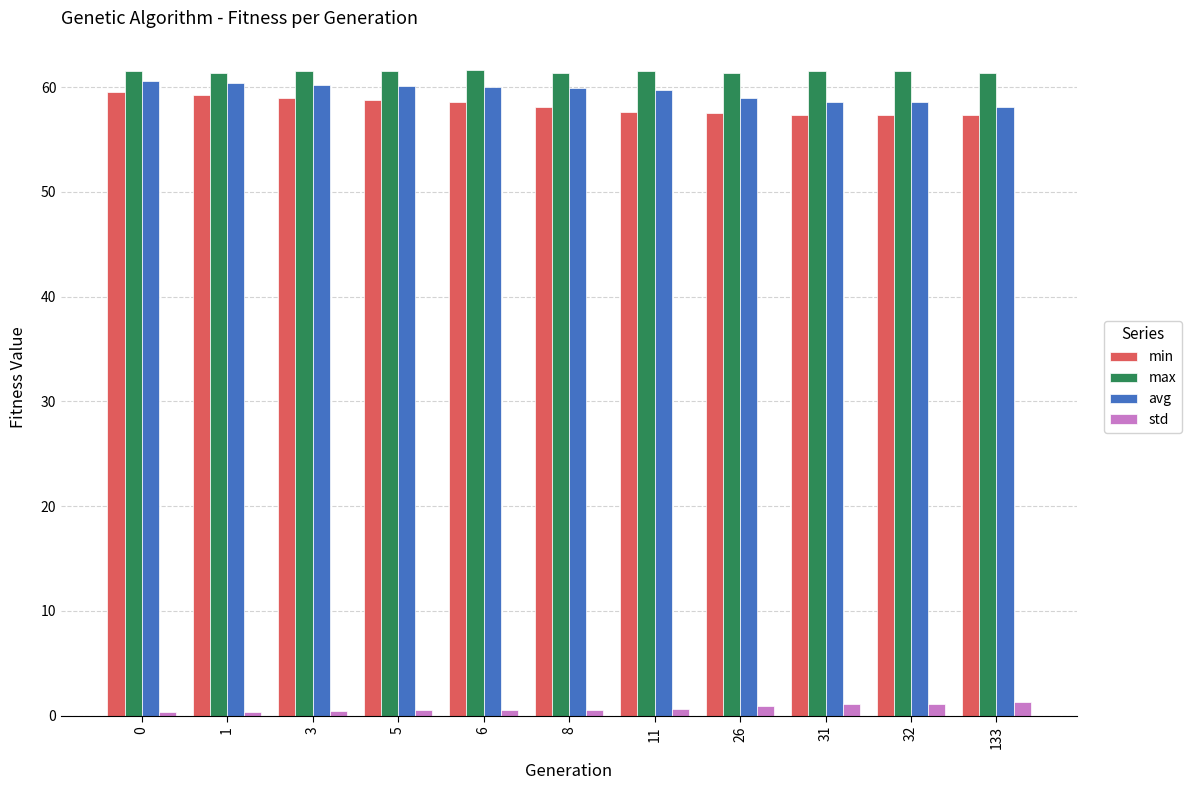

The value of max at 133 is 19.8. True or false?

False